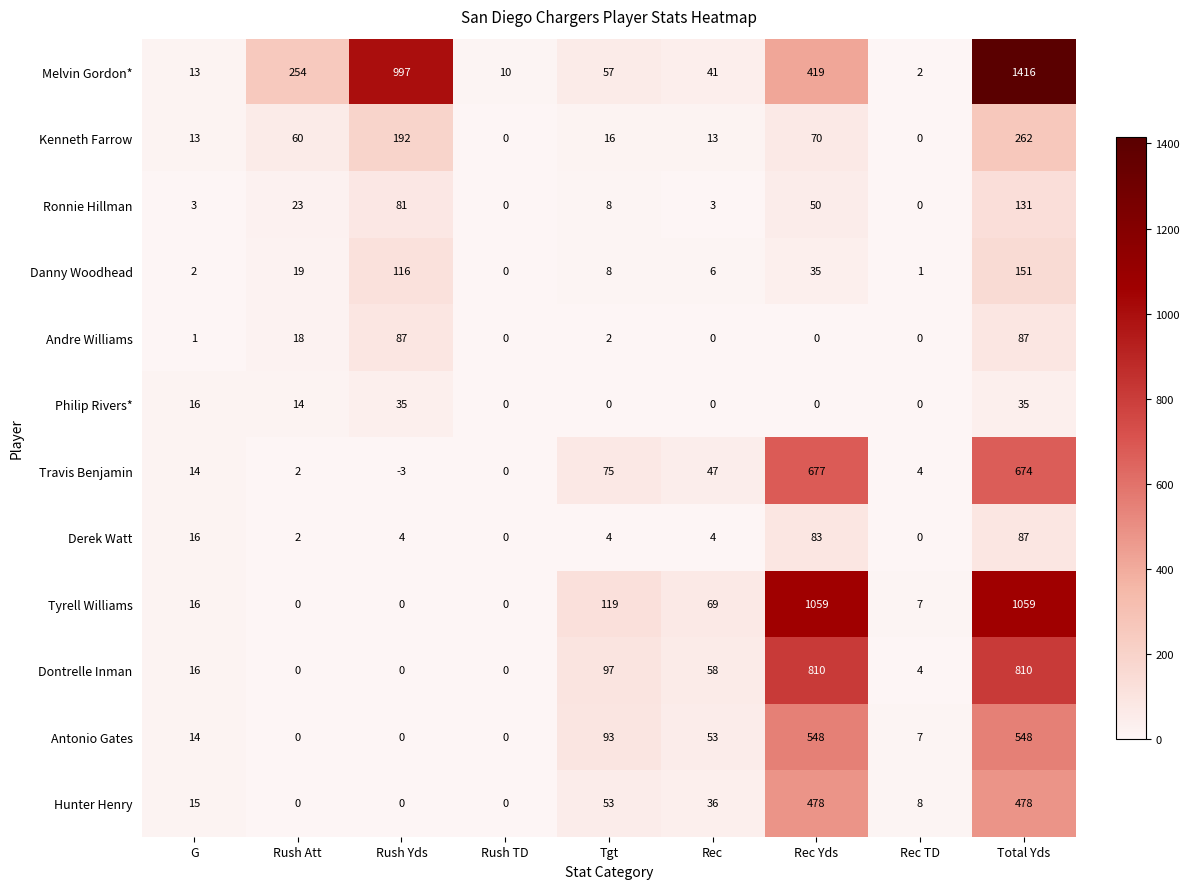

At which category does the chart reach its minimum across all series?

Rush Yds